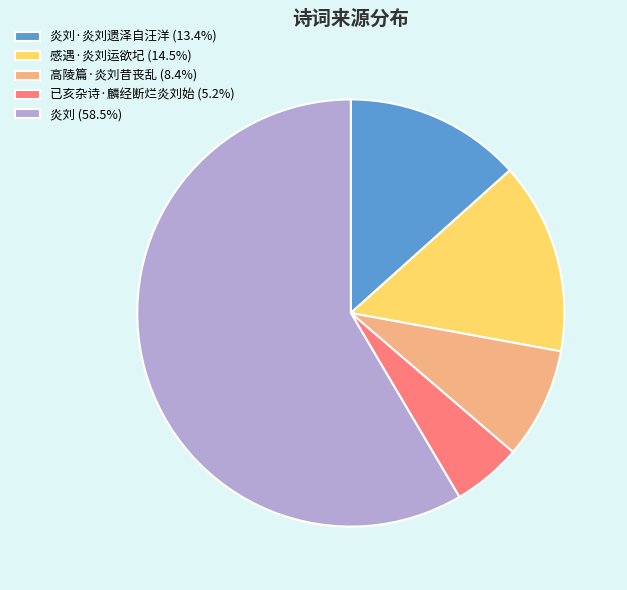

Approximately how many times larger is the value at 已亥杂诗·麟经断烂炎刘始 (5.2%) compared to 炎刘·炎刘遗泽自汪洋 (13.4%)?

0.4